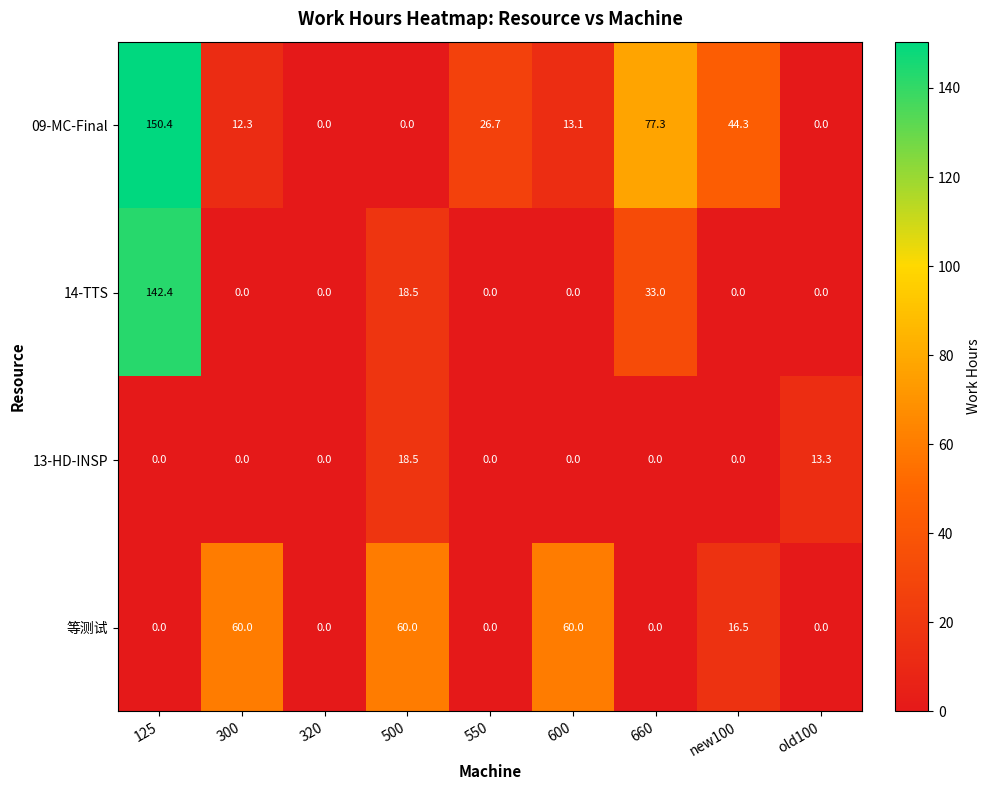

What is the average value of the 13-HD-INSP series?

3.5